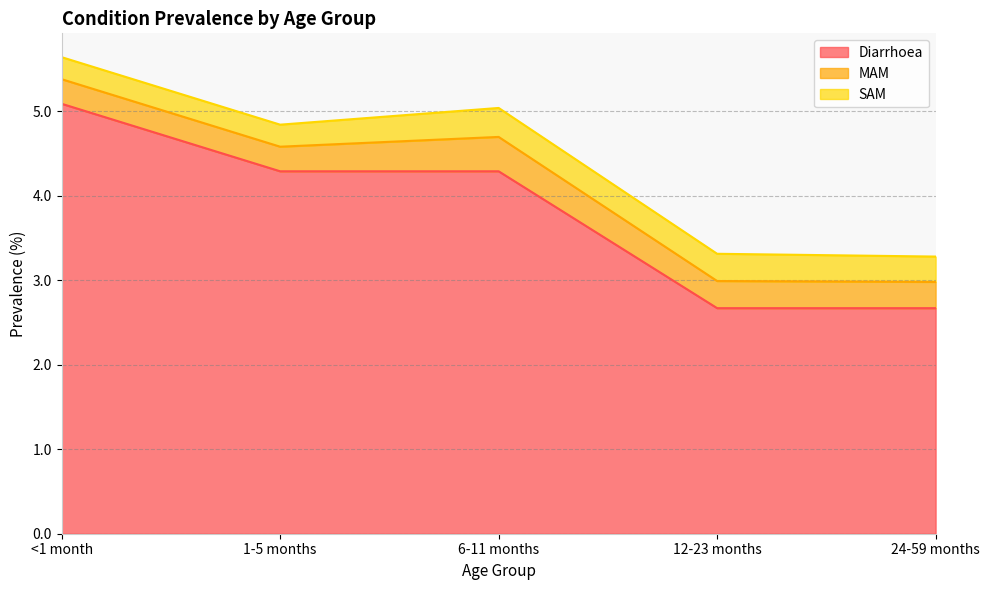

At how many categories does at least one series exceed 1?

5